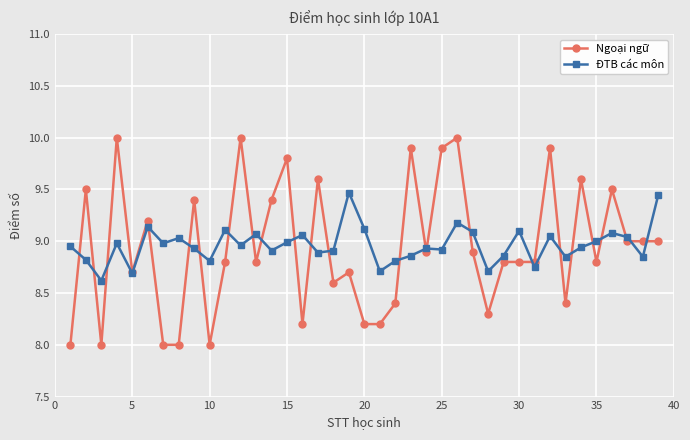

Which series has the largest range (max minus min)?

Ngoại ngữ